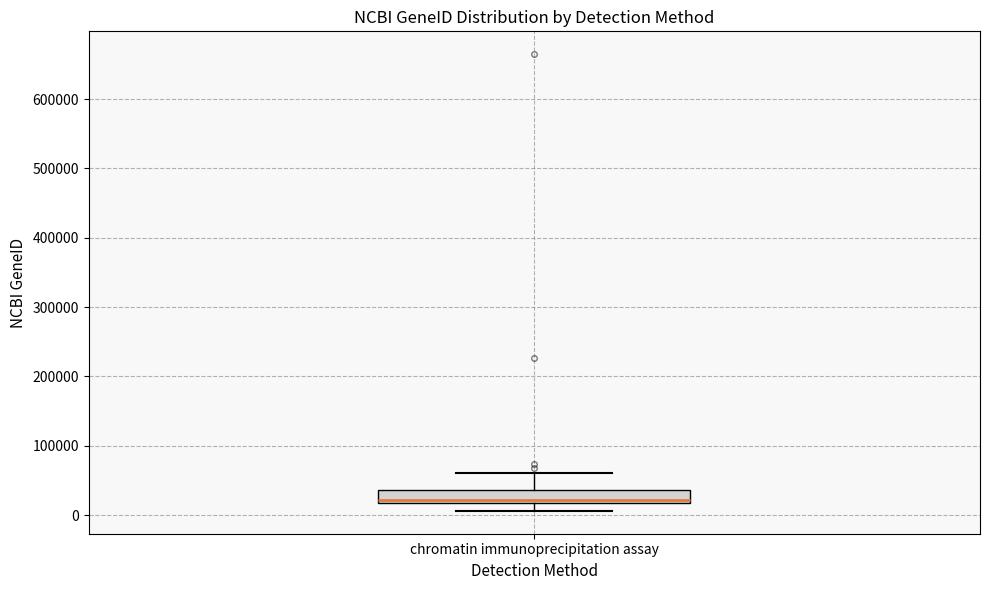

Where does the upper whisker of the box for chromatin immunoprecipitation assay end on the y-axis? The values are not printed on the chart, so give them approximately, as read against the axis.

60000